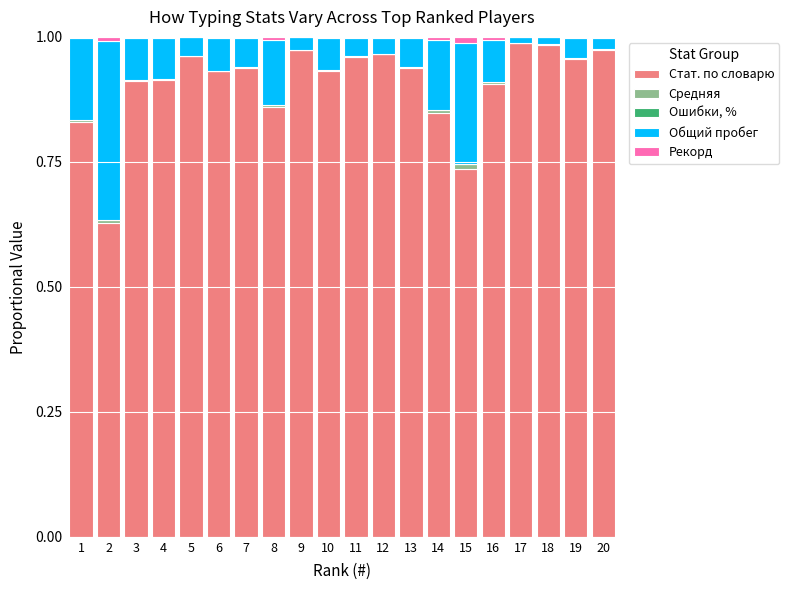

The Стат. по словарю series shows 1.6 at 4. True or false?

False